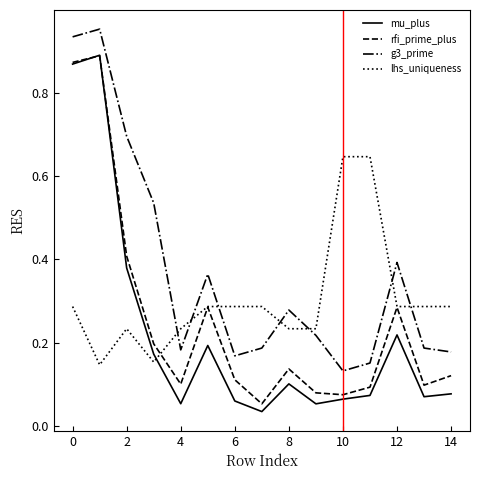

True or false: rfi_prime_plus and g3_prime intersect in this chart.

False